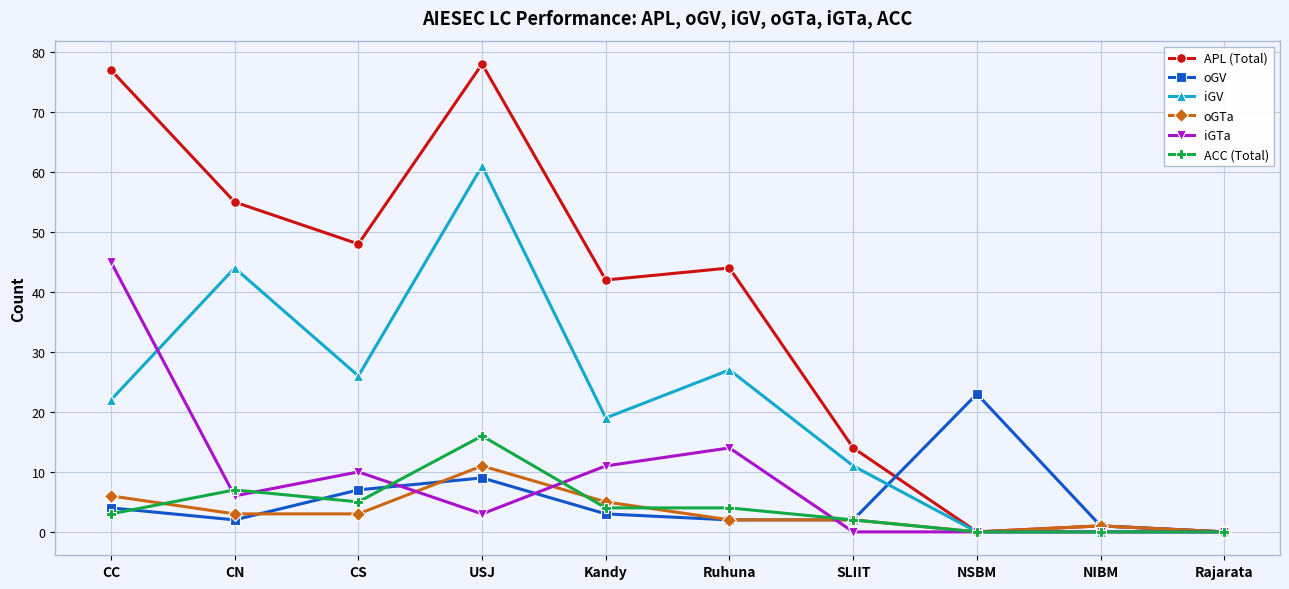

What is the average value of the APL (Total) series?

36